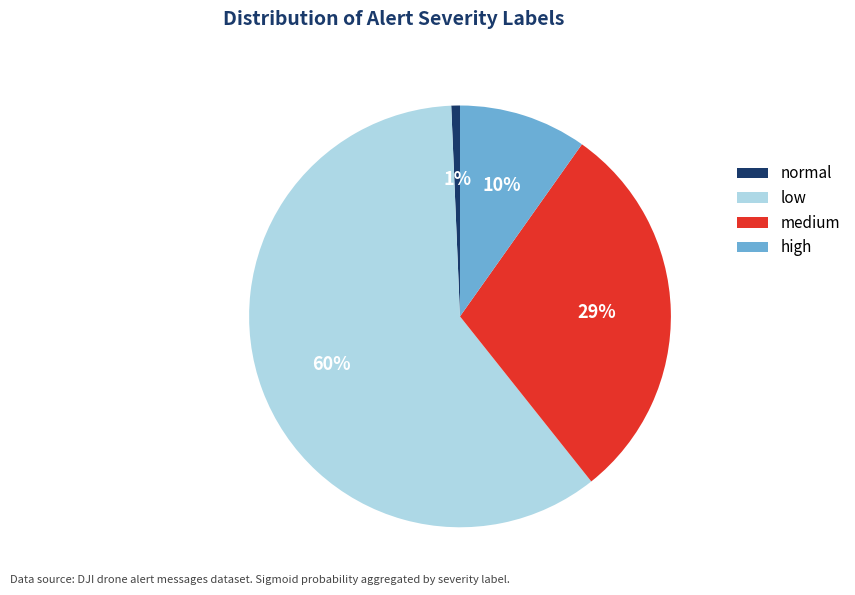

To the nearest percent, what percentage of the pie is low?

60%